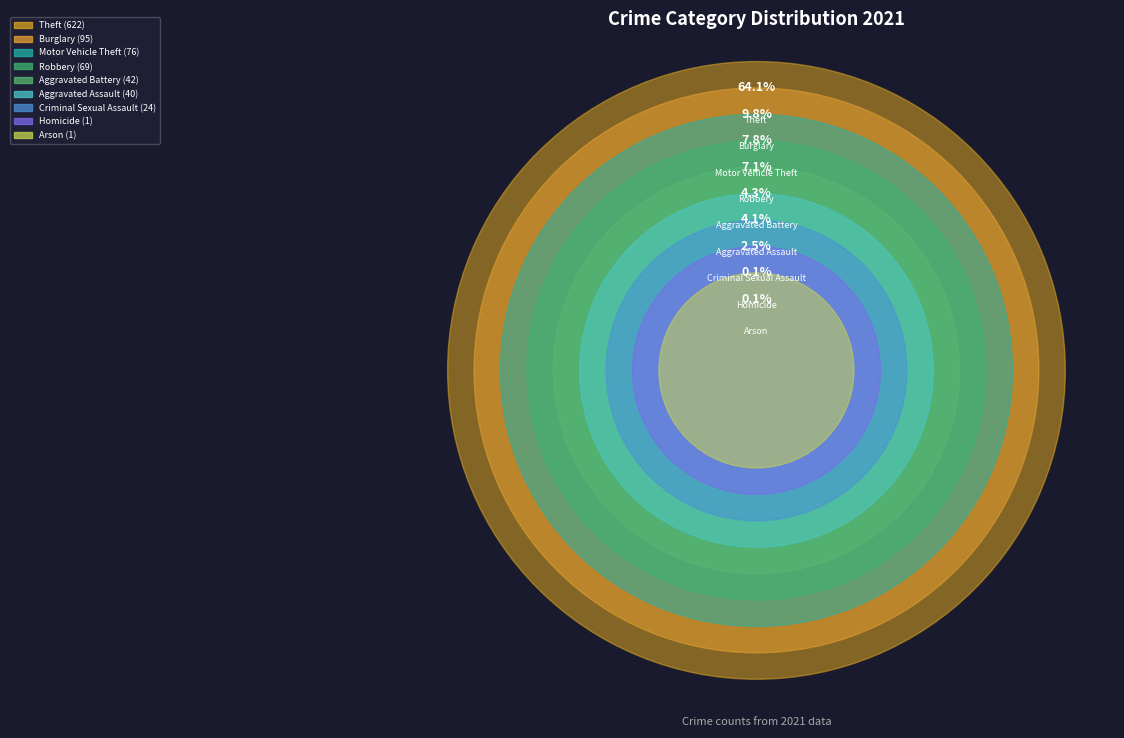

Which slice is the smallest?

Arson